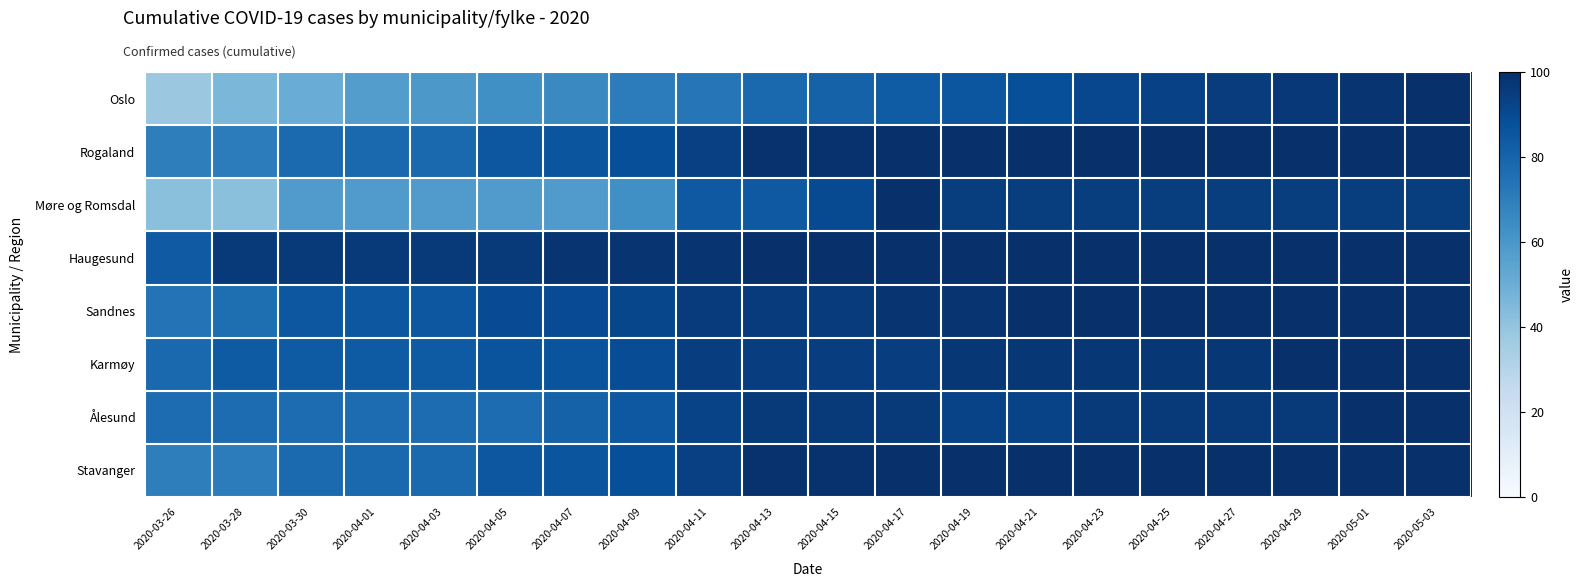

What is the minimum value shown in the chart?

37.9